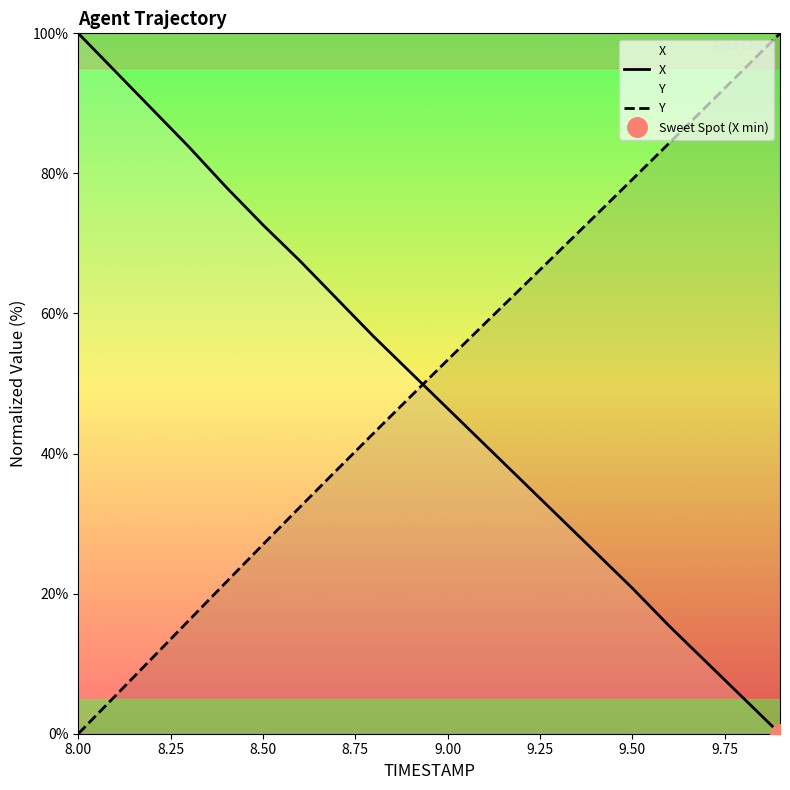

What is the approximate value of Y at 9.3?

68.8